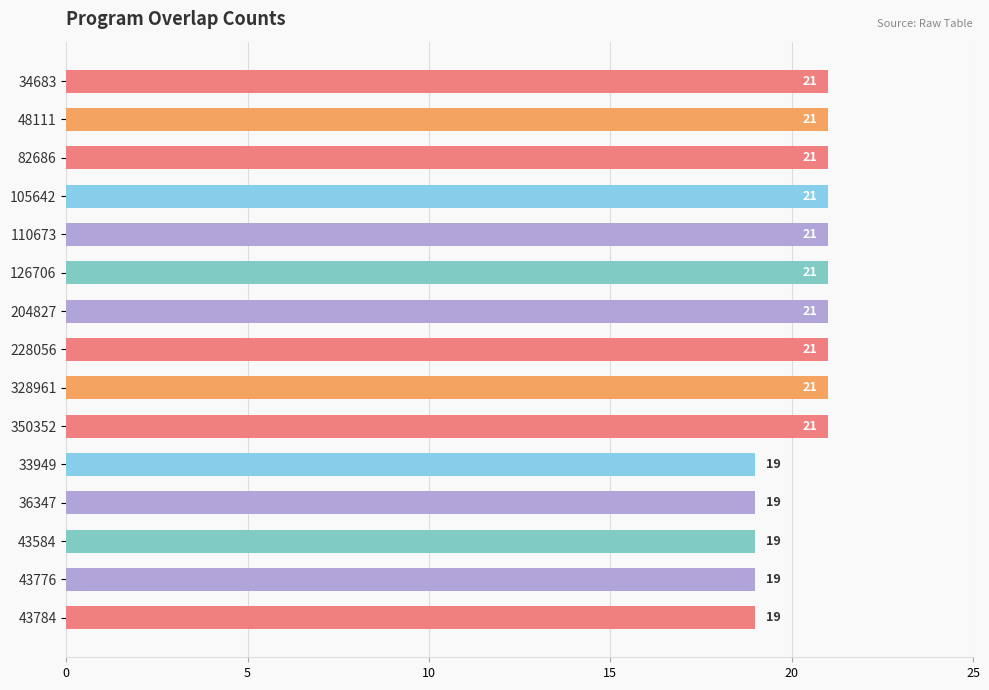

What is the label of the 13th bar from the bottom?

82686